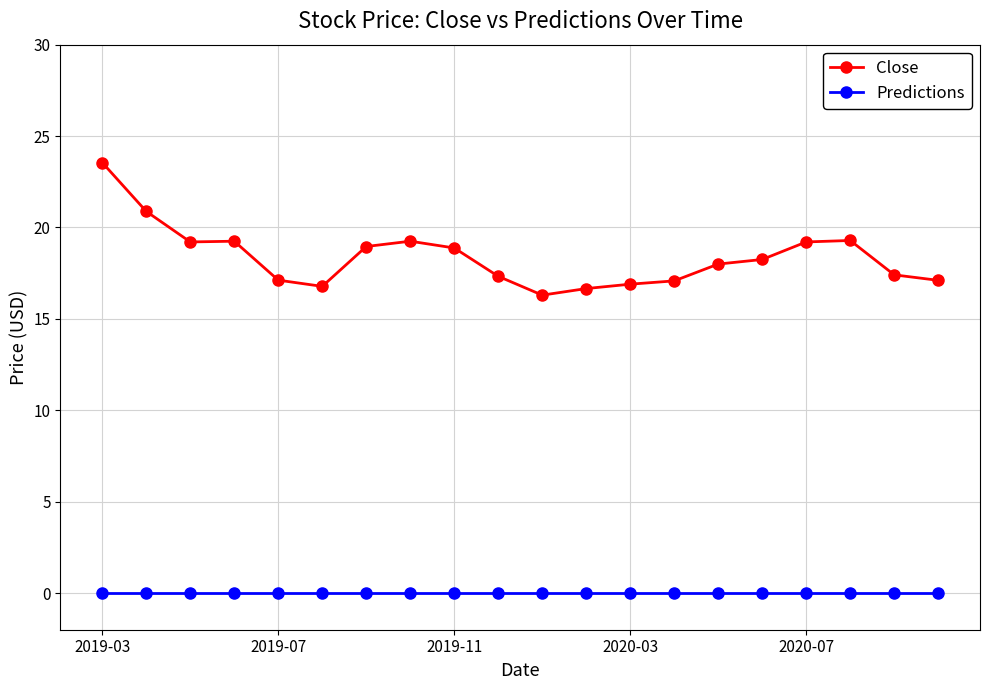

Which series has the largest range (max minus min)?

Close